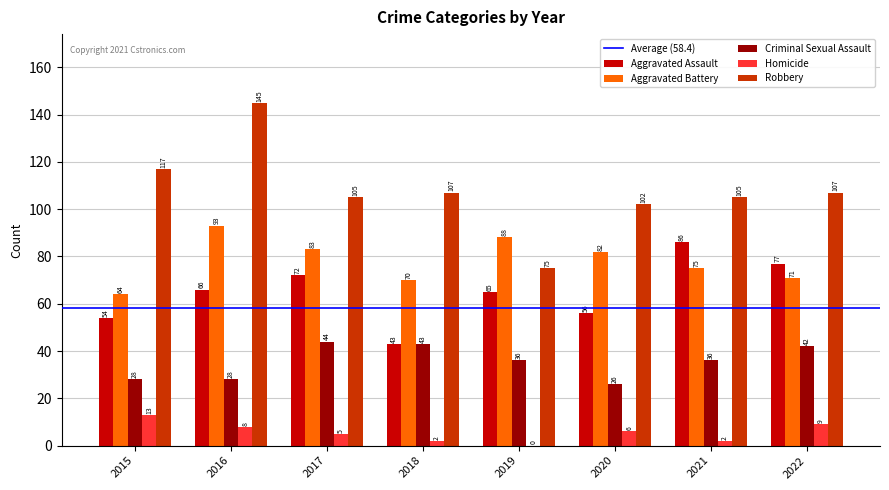

What is the difference between the Aggravated Assault values at 2020 and 2022?

21